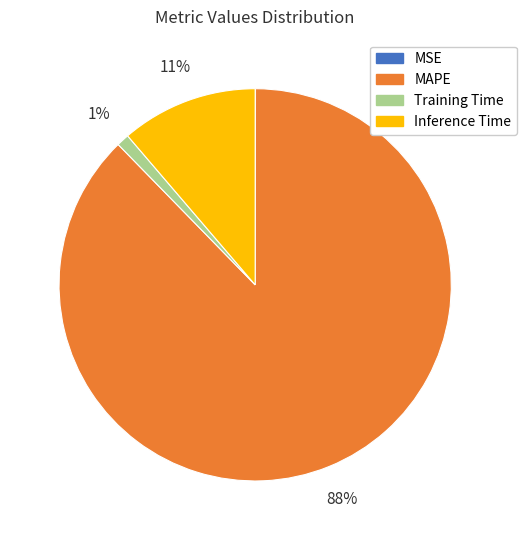

To the nearest percent, what is the difference between the largest and smallest slice percentages?

88%